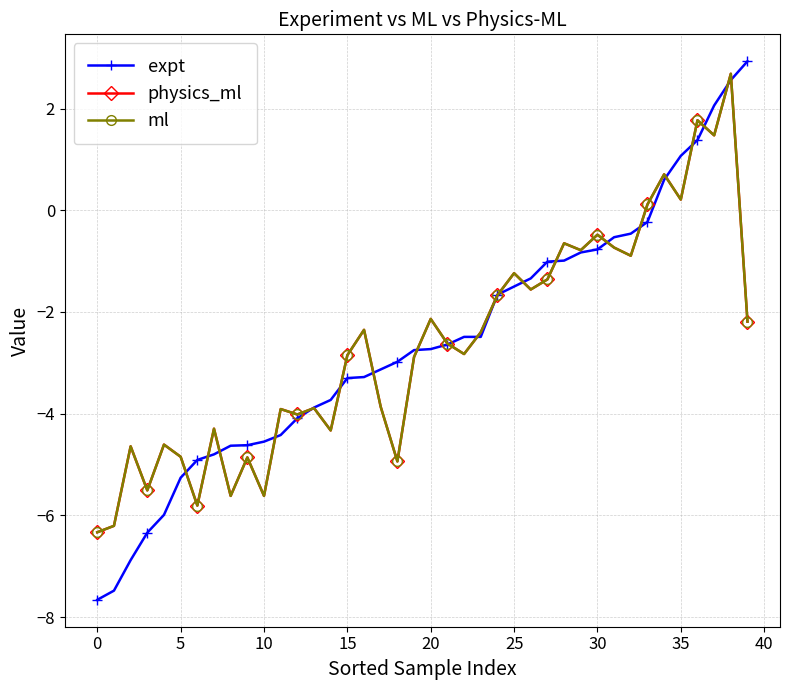

What is the value of the physics_ml point at the 30th from the left?

-0.8